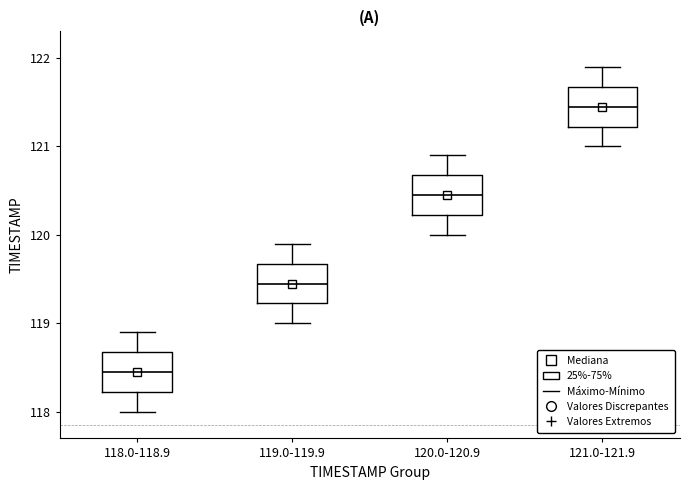

Which box's median line is the lowest?

118.0-118.9